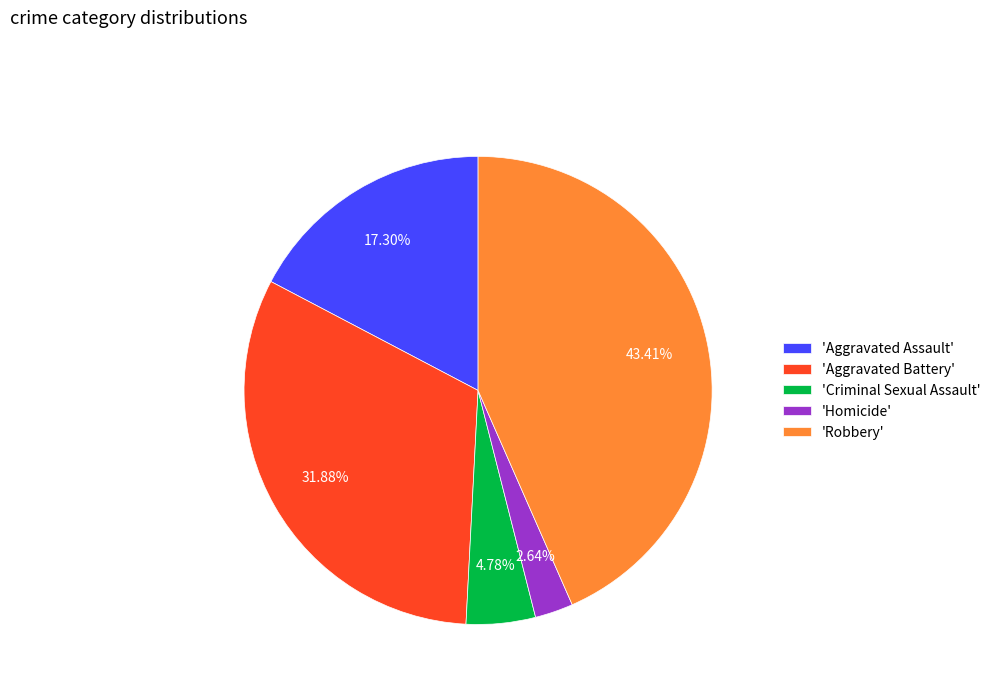

To the nearest percent, what is the average slice percentage?

20%